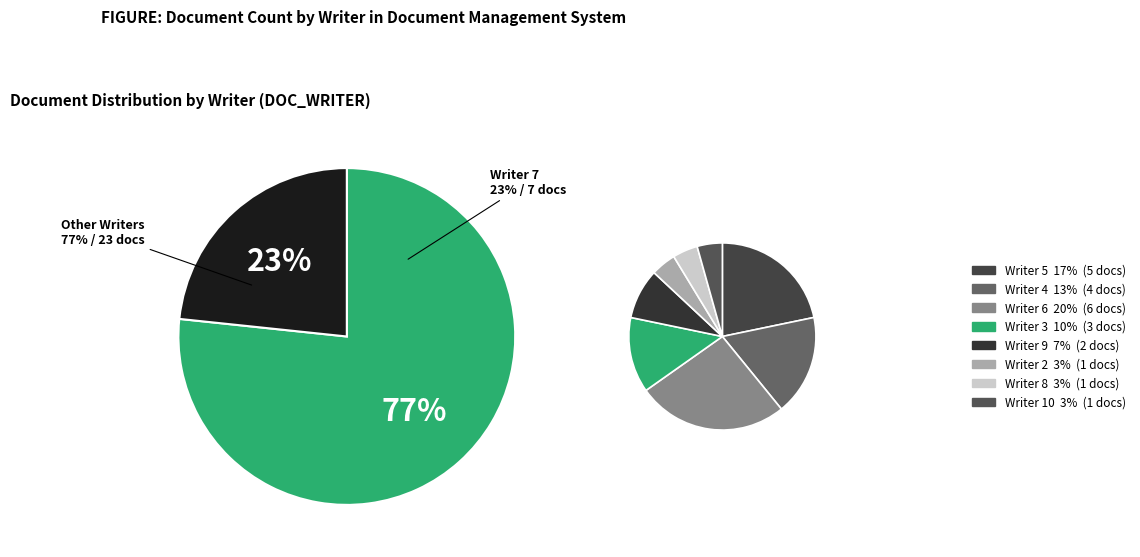

To the nearest percent, what is the difference between the largest and smallest slice percentages?

17%